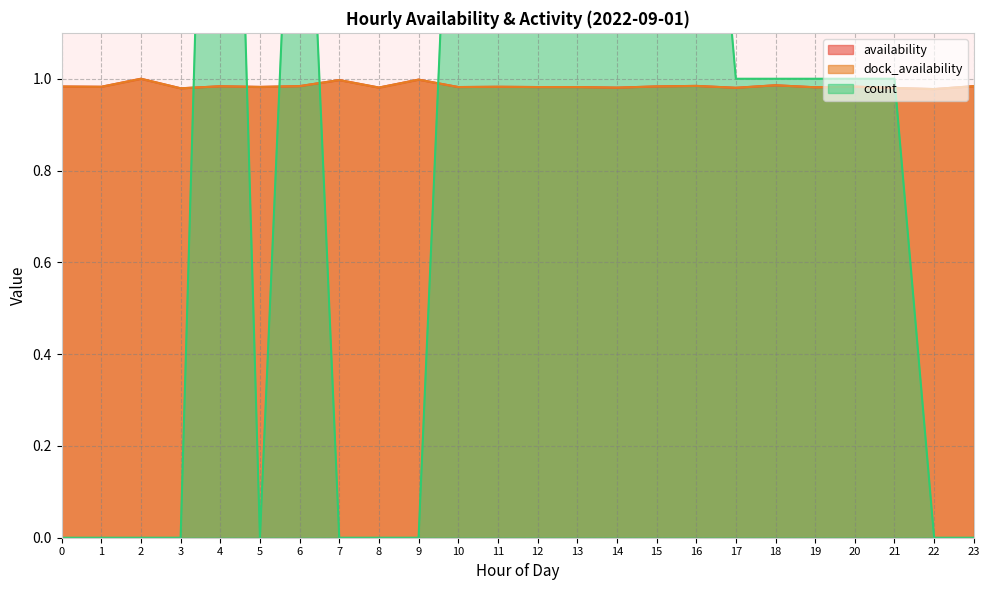

How many distinct data groups are displayed?

3